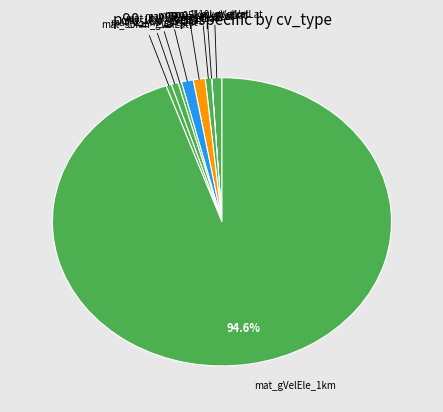

What is the largest slice in the pie chart?

mat_gVelEle_1km